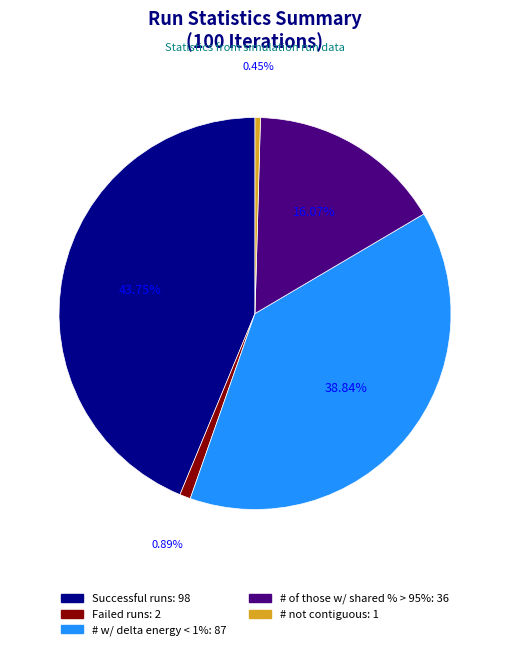

Is there a majority slice in this chart?

No